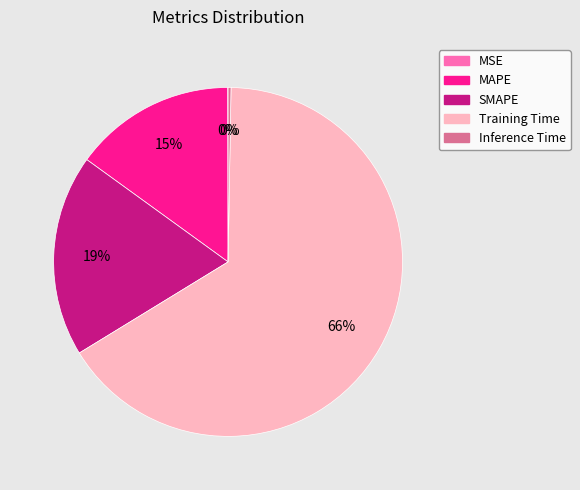

Combined, do SMAPE and MAPE account for over 50%?

No